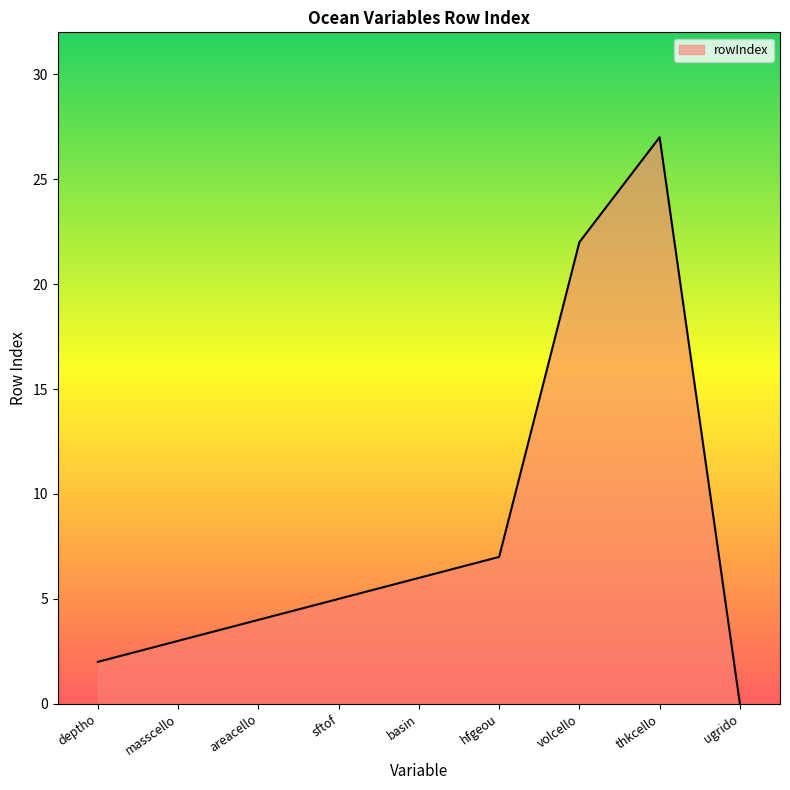

Does the chart display data point markers on the line(s)?

No